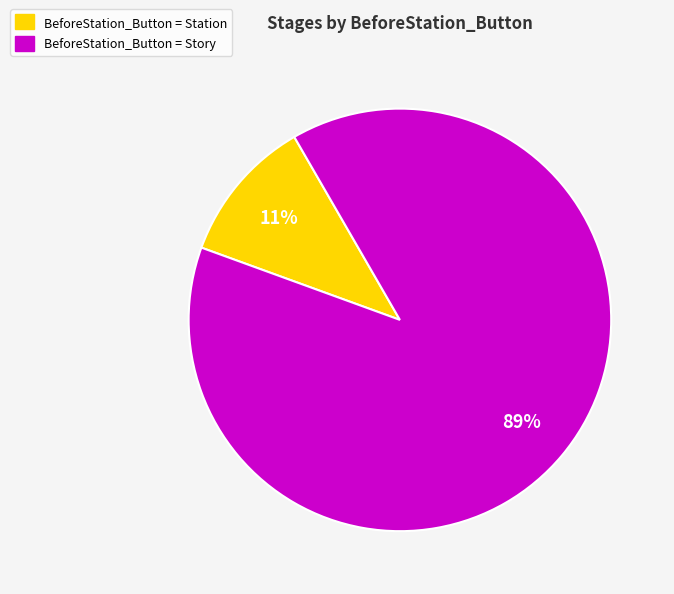

To the nearest percent, what portion does BeforeStation_Button = Story represent?

89%